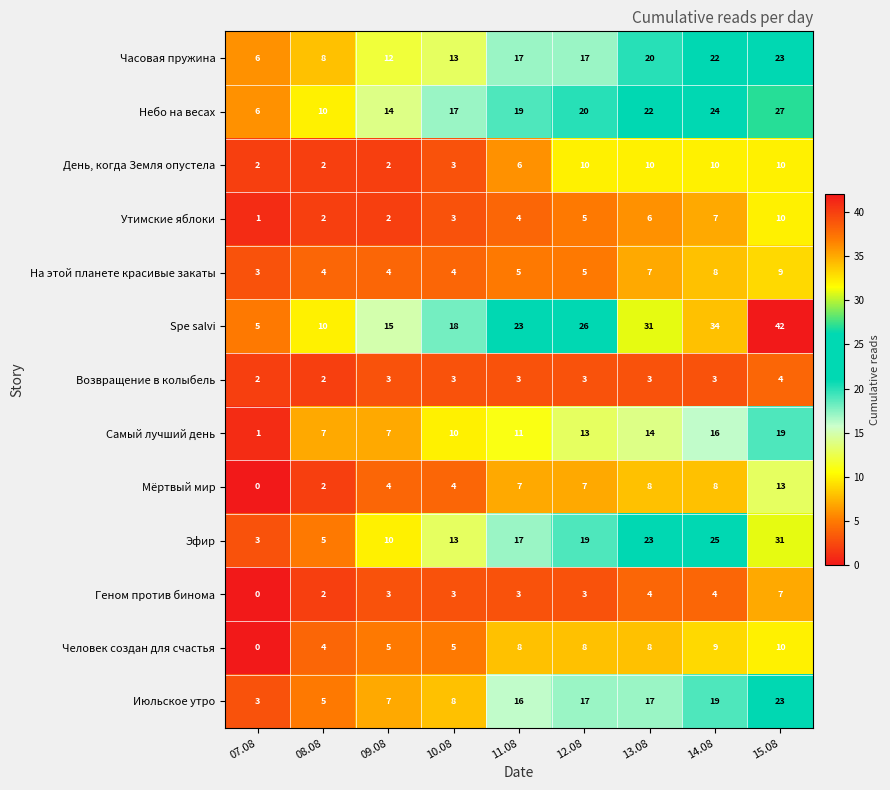

How many Утимские яблоки values are between 2 and 6?

6